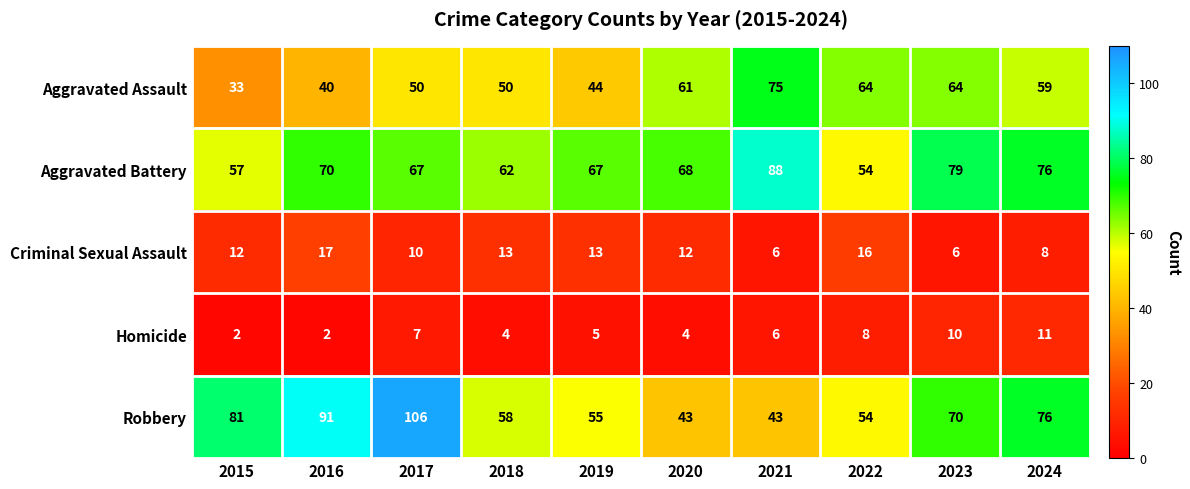

What is the sum of the Robbery values at 2017 and 2022?

160